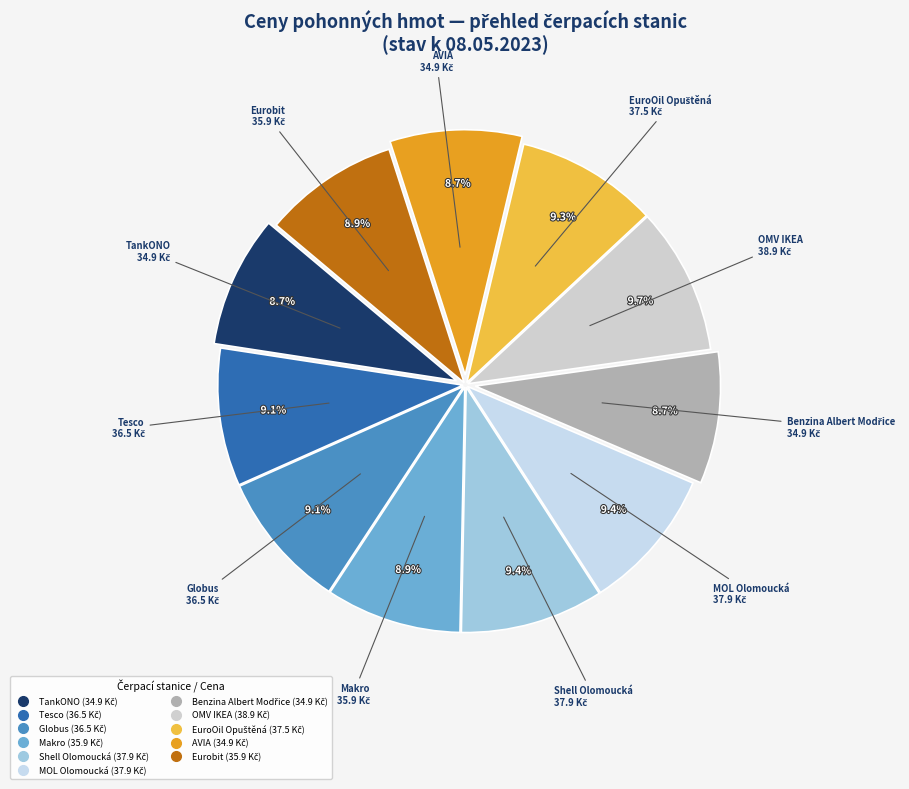

To the nearest percent, what is the difference between the largest and smallest slice percentages?

1%